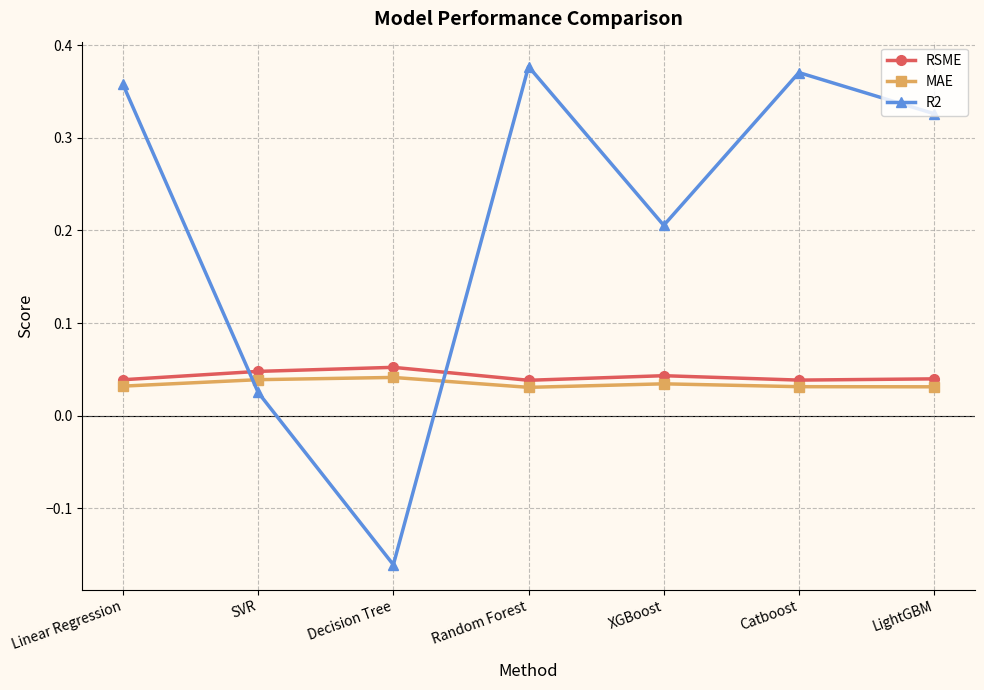

Which category has the highest value across all series?

Random Forest